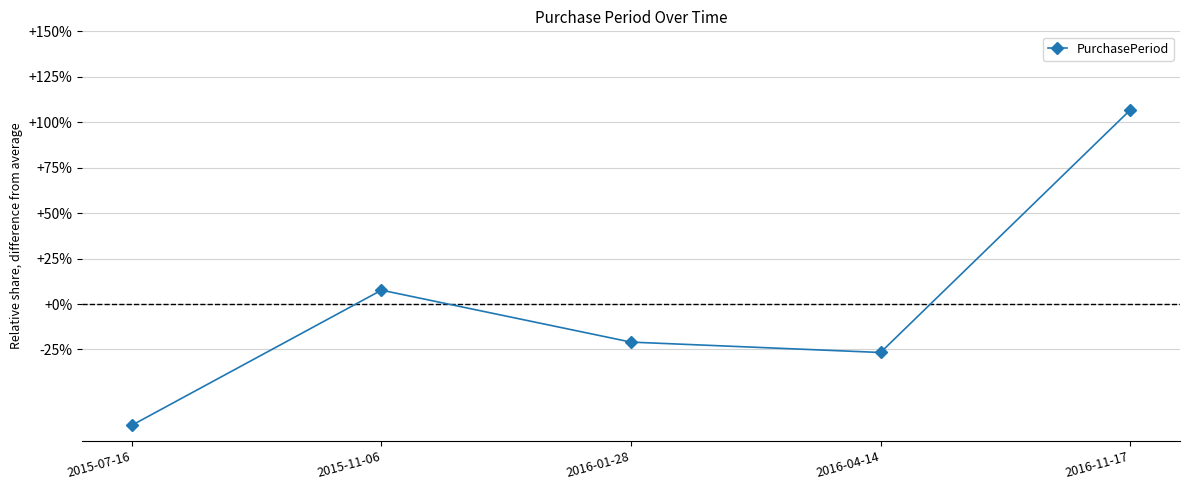

Rank the categories by value from lowest to highest.

2015-07-16, 2016-04-14, 2016-01-28, 2015-11-06, 2016-11-17